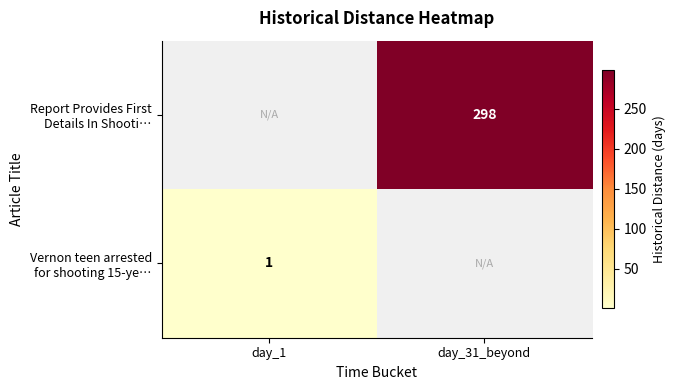

Count the number of categories in the chart.

2